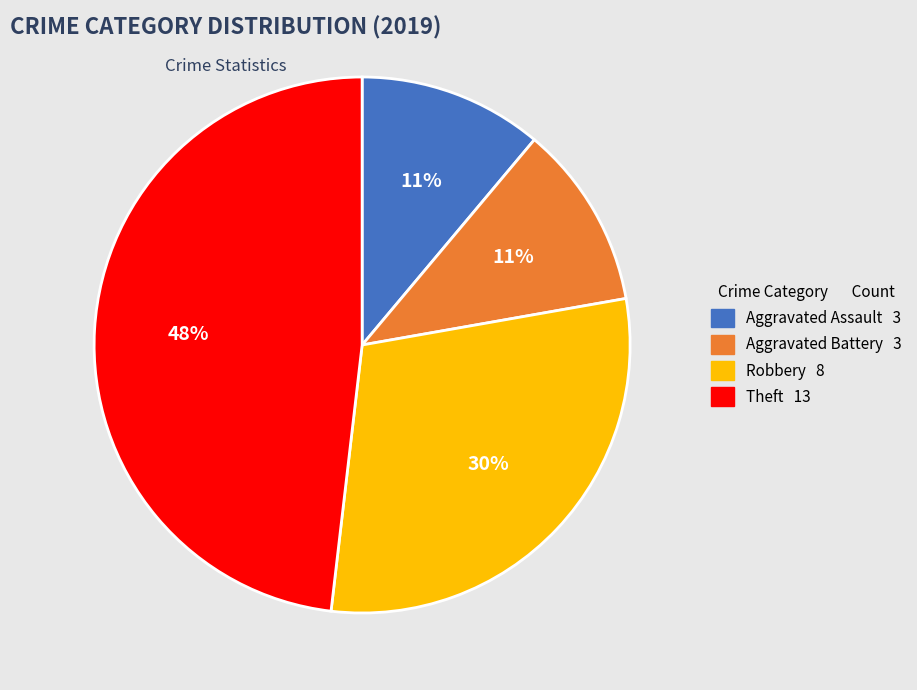

Is there a majority slice in this chart?

No